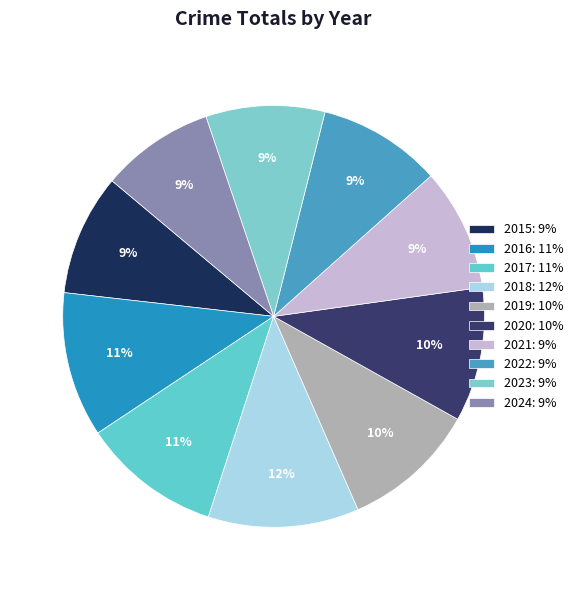

What is the total percentage of 2023 and 2018?

20.7%